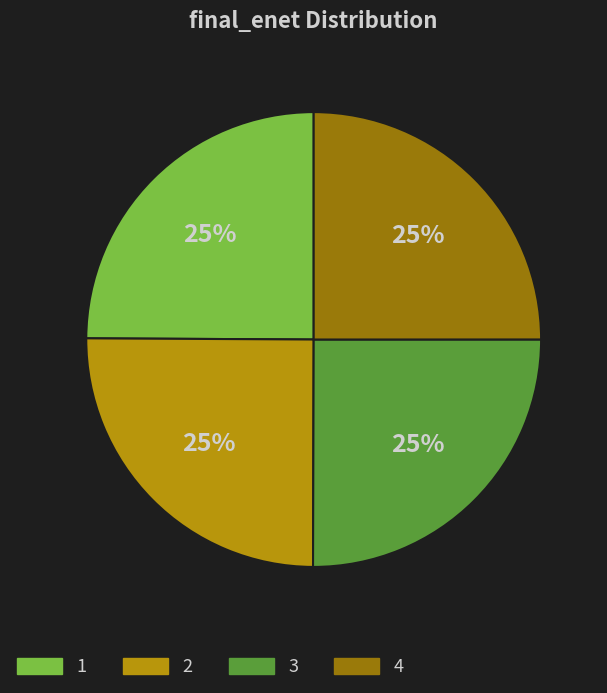

Is 4 the majority of the pie?

No